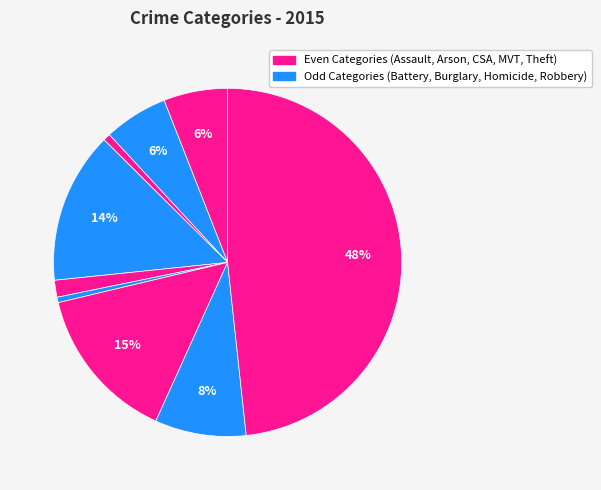

Count the number of slices in the pie.

9